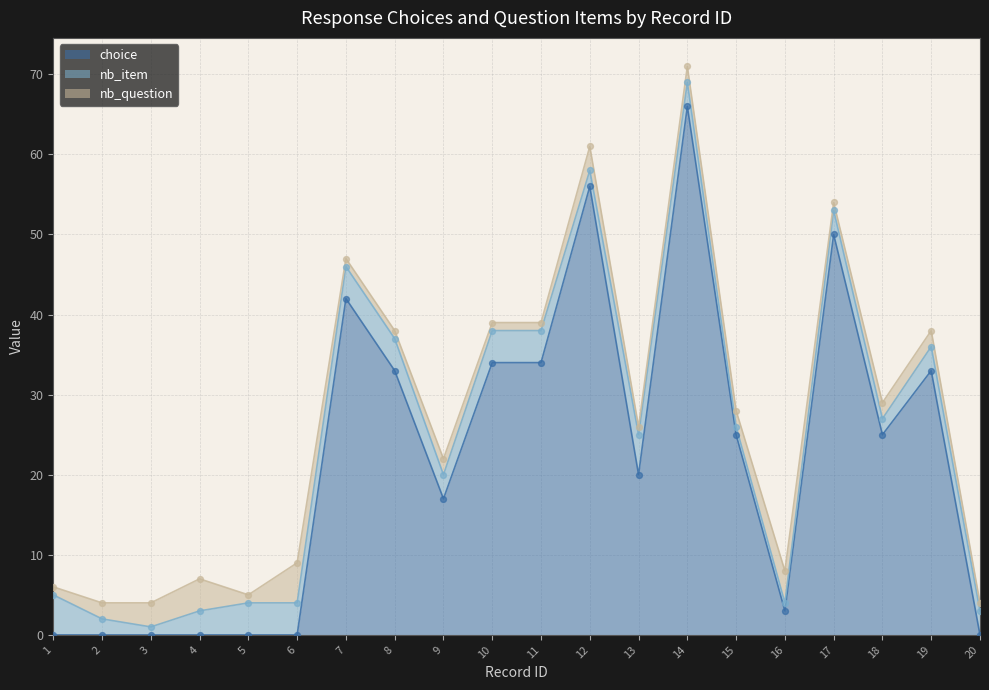

What are all the series names shown in the legend?

choice, nb_item, nb_question